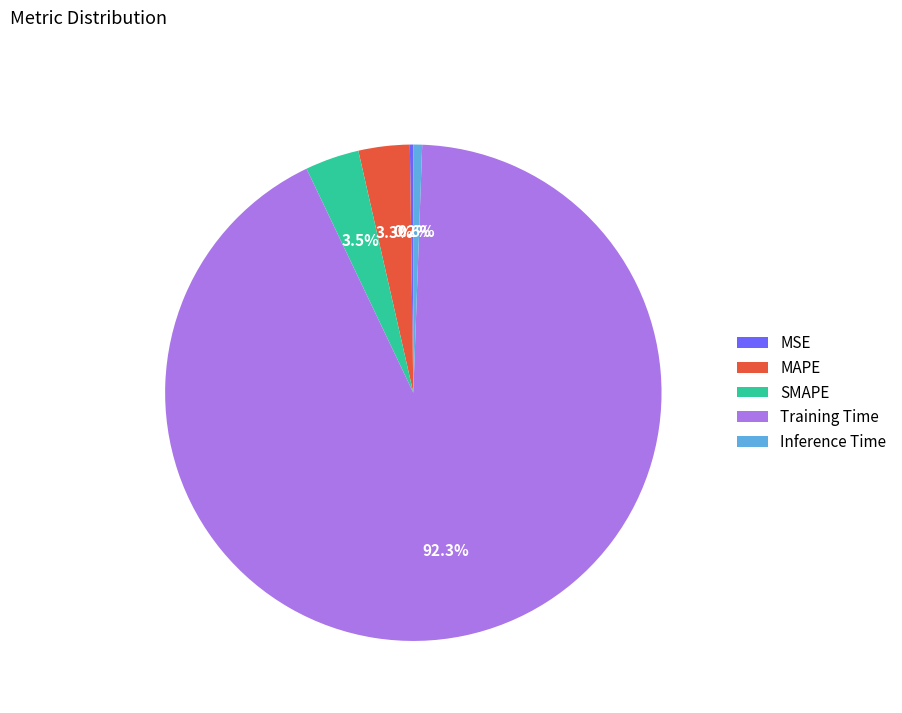

True or false: Inference Time accounts for 1% of the total.

True